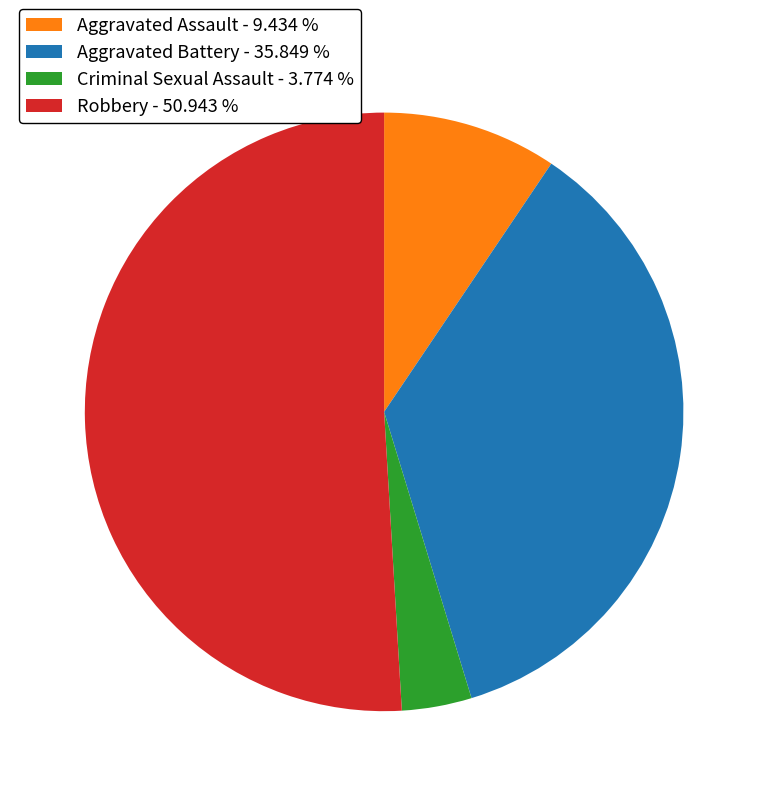

Which category accounts for the majority?

Robbery